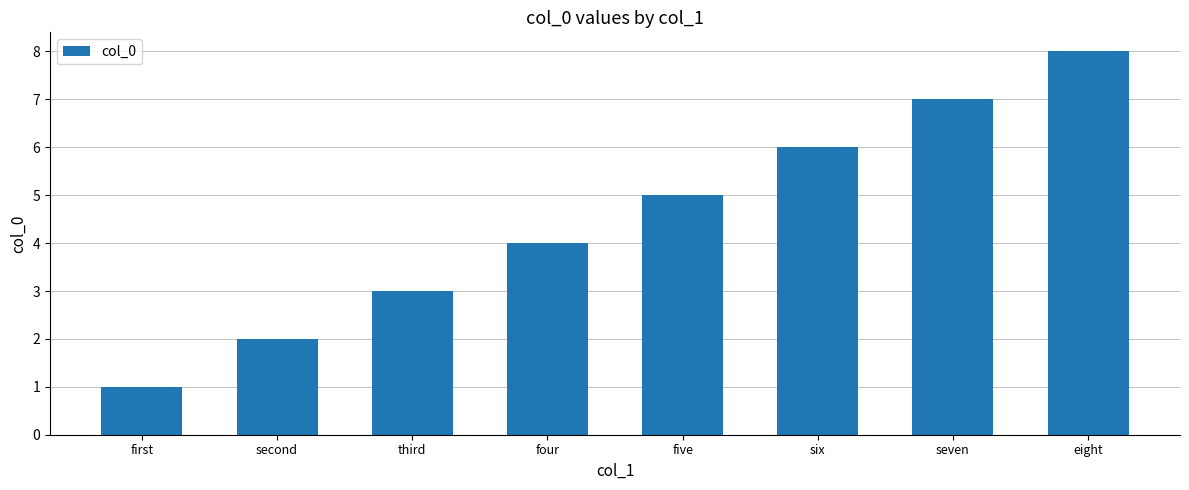

Which has a higher value, seven or third?

seven